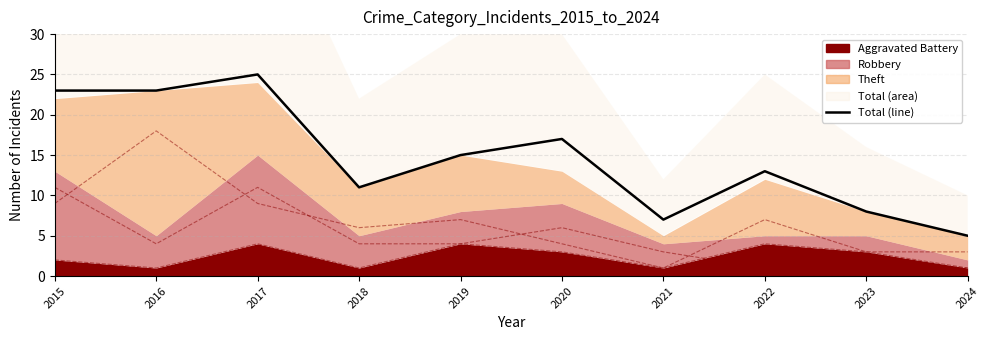

What is the minimum value shown in the chart?

5